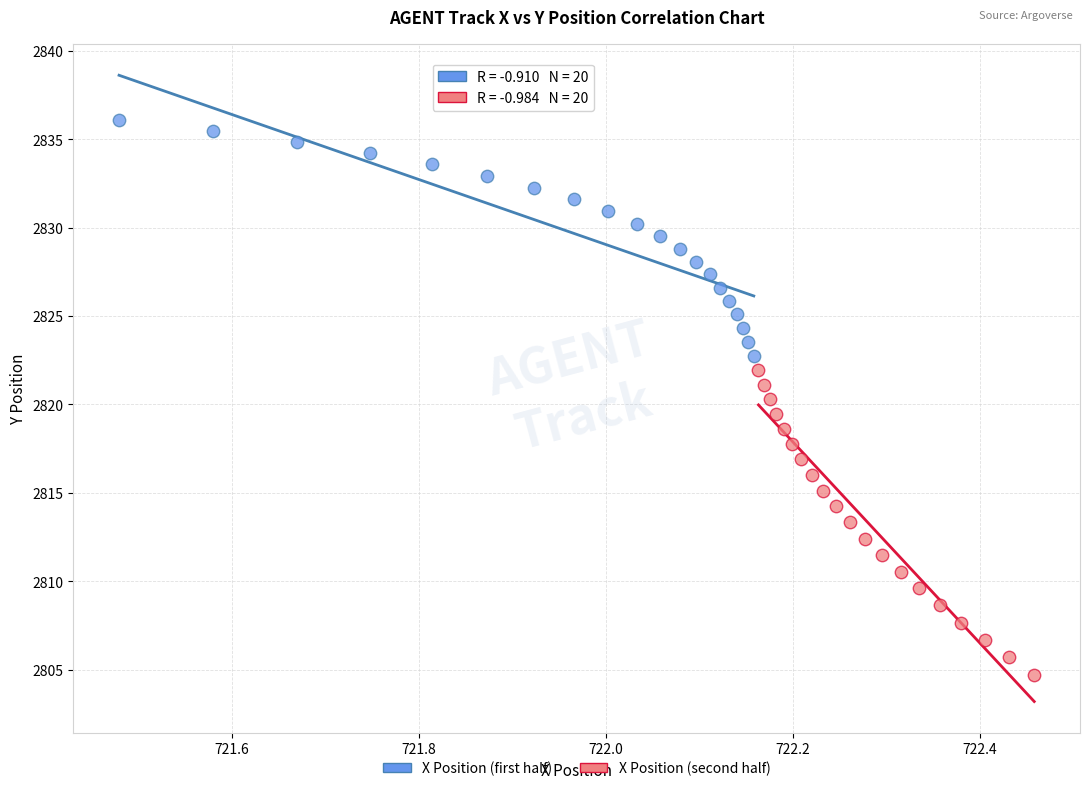

What are all the series names shown in the legend?

X Position (first half), X Position (second half)